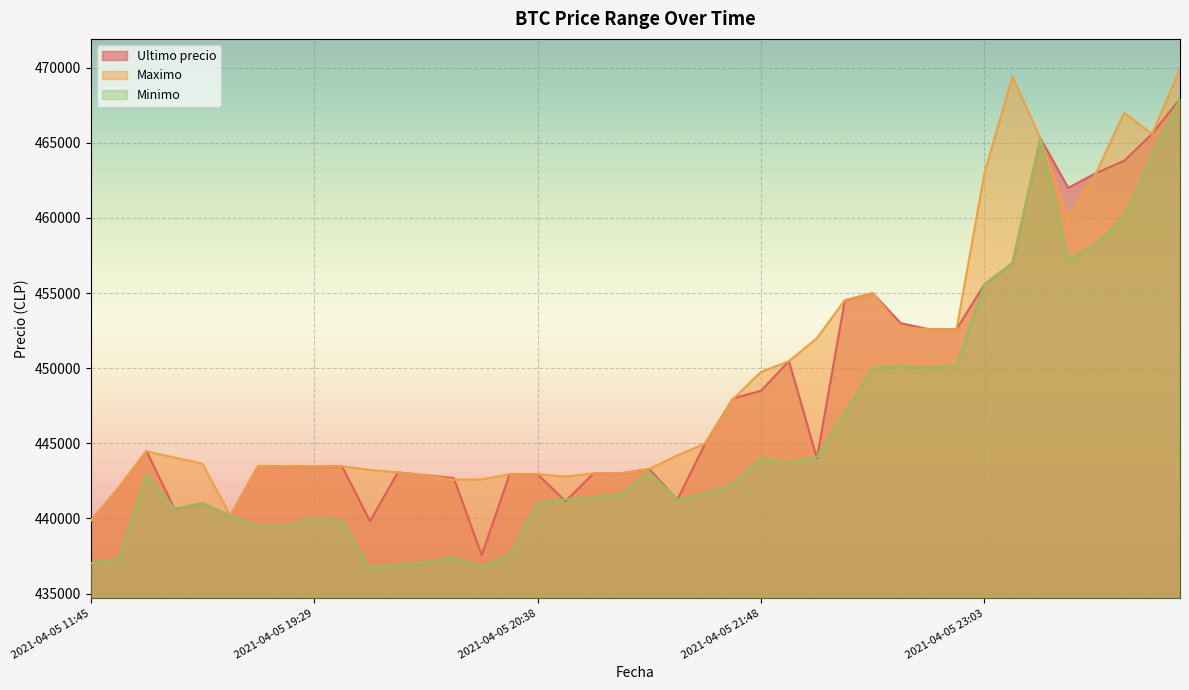

Where do Ultimo precio and Minimo first cross each other?

2021-04-05 16:21 and 2021-04-05 18:21